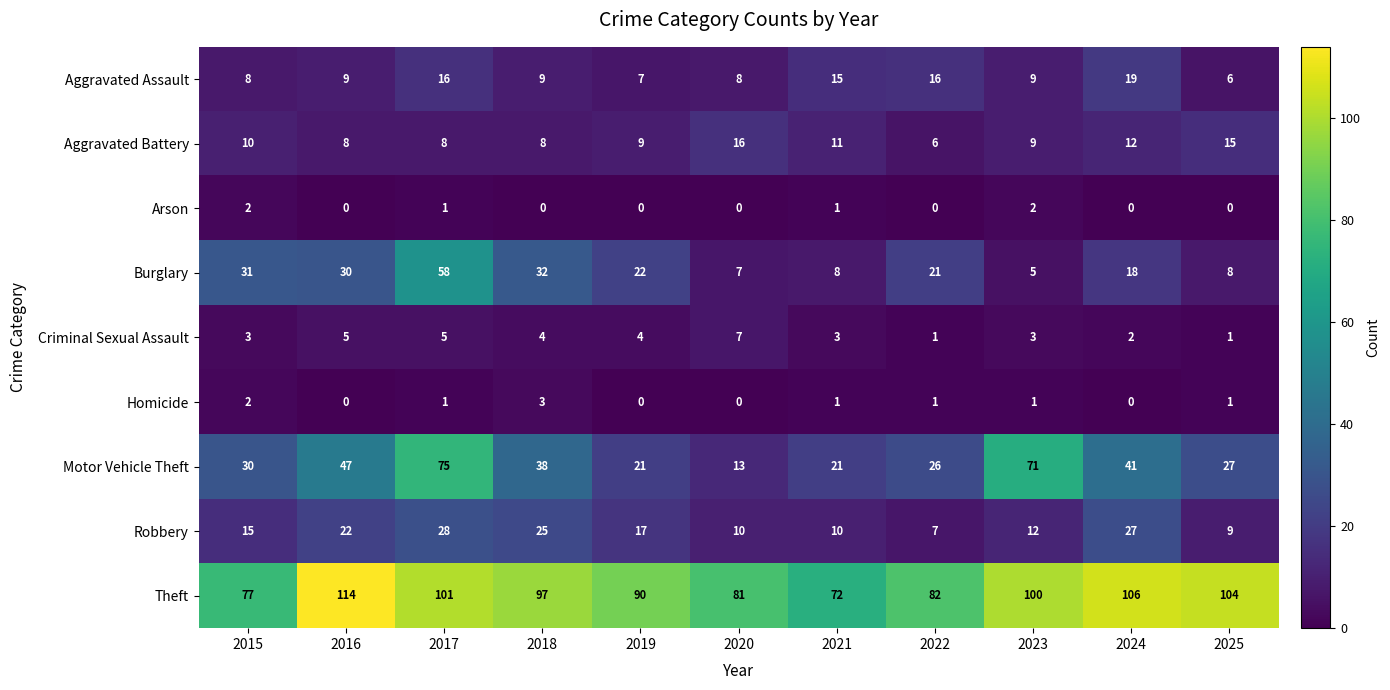

Which category has the highest value across all series?

2016